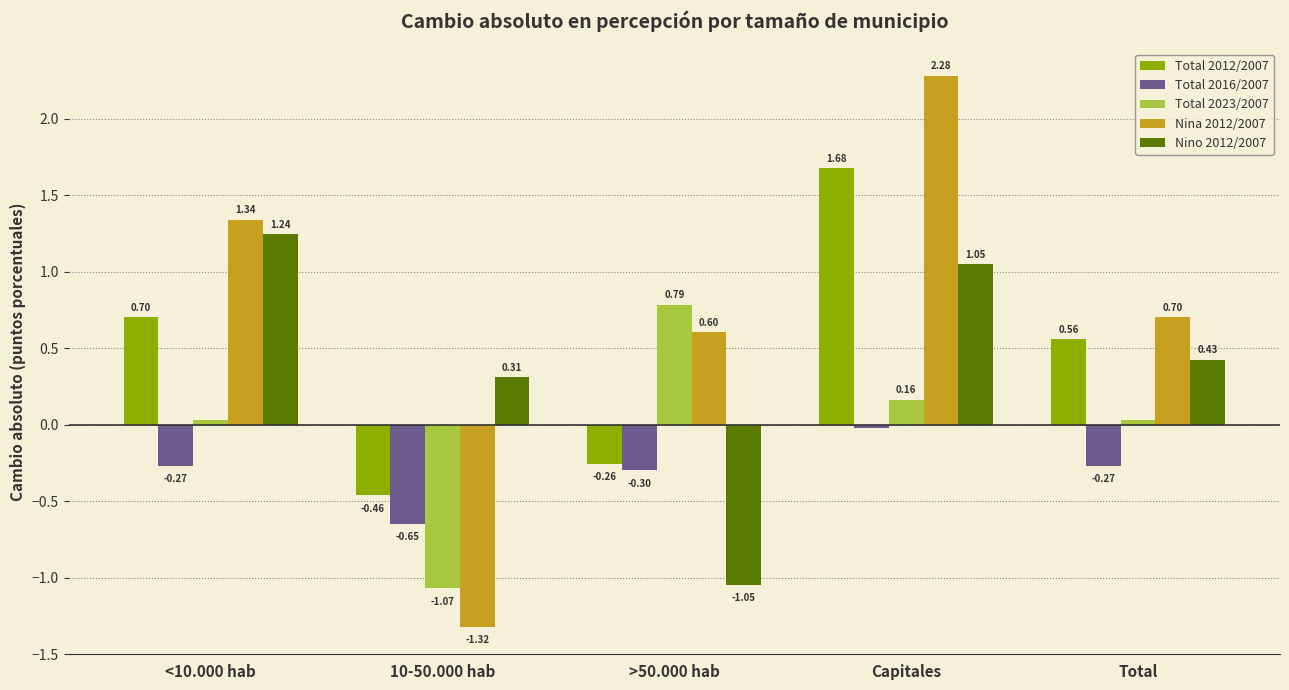

Rank the series at <10.000 hab from lowest to highest value.

Total 2016/2007, Total 2023/2007, Total 2012/2007, Nino 2012/2007, Nina 2012/2007